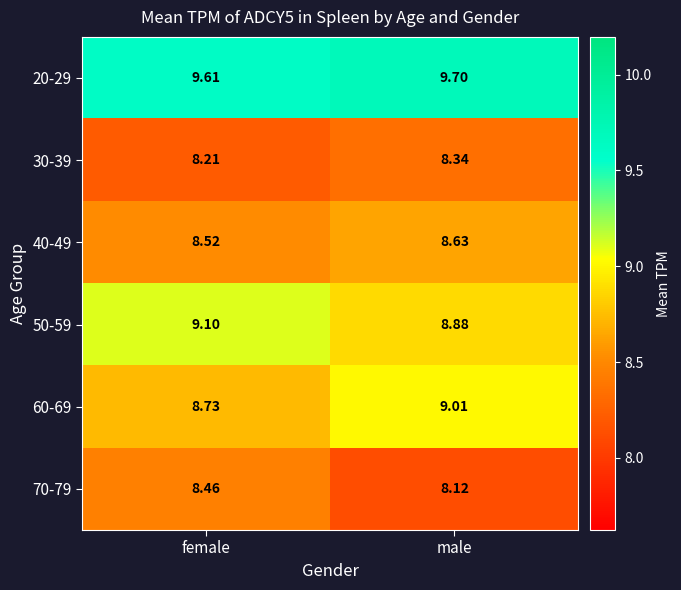

What is the maximum value shown in the chart?

9.7